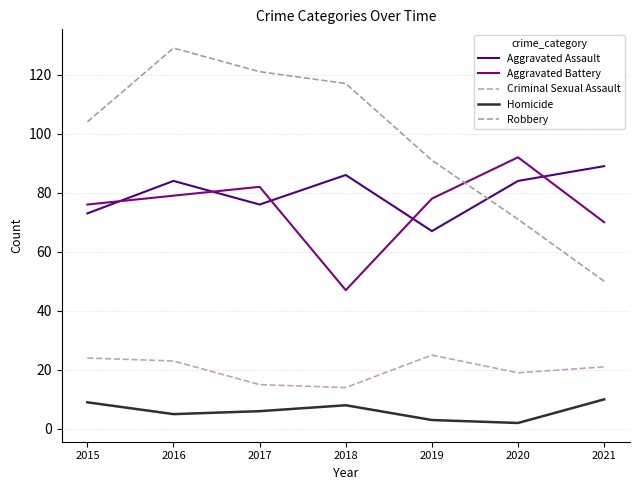

The Homicide series shows 5 at 2016. True or false?

True